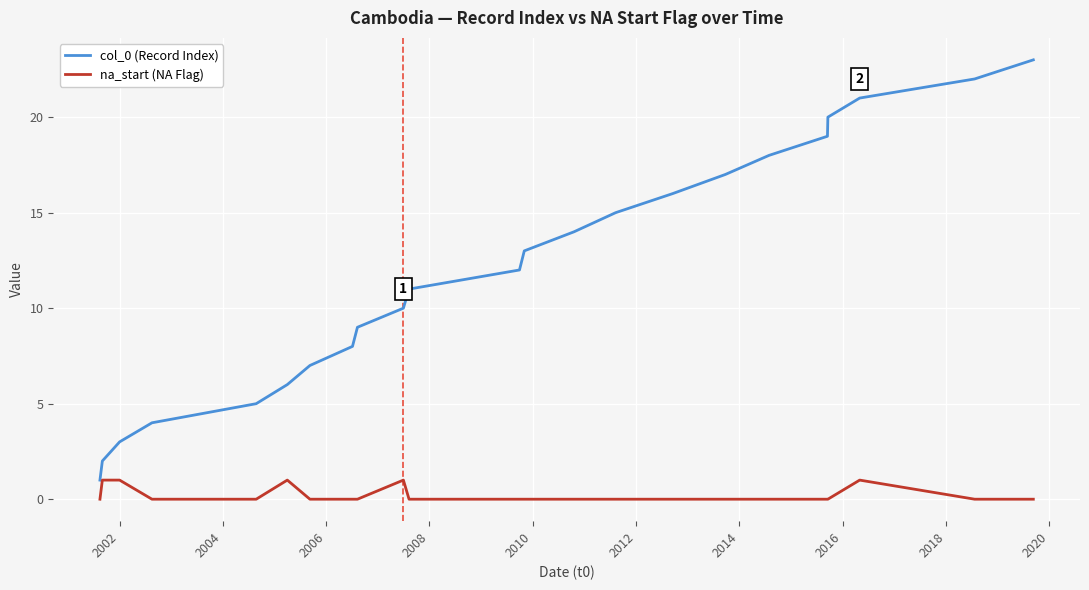

Rank the series by their maximum value, from lowest to highest.

na_start (NA Flag), col_0 (Record Index)